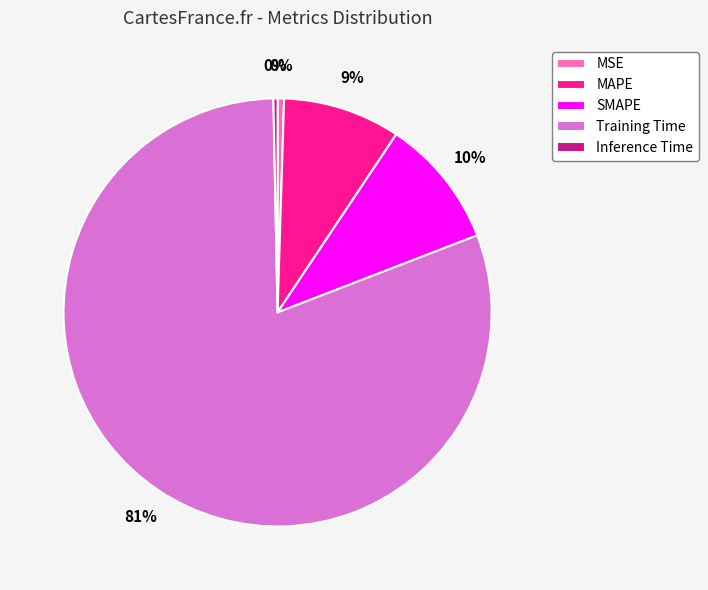

True or false: MAPE accounts for 9% of the total.

True